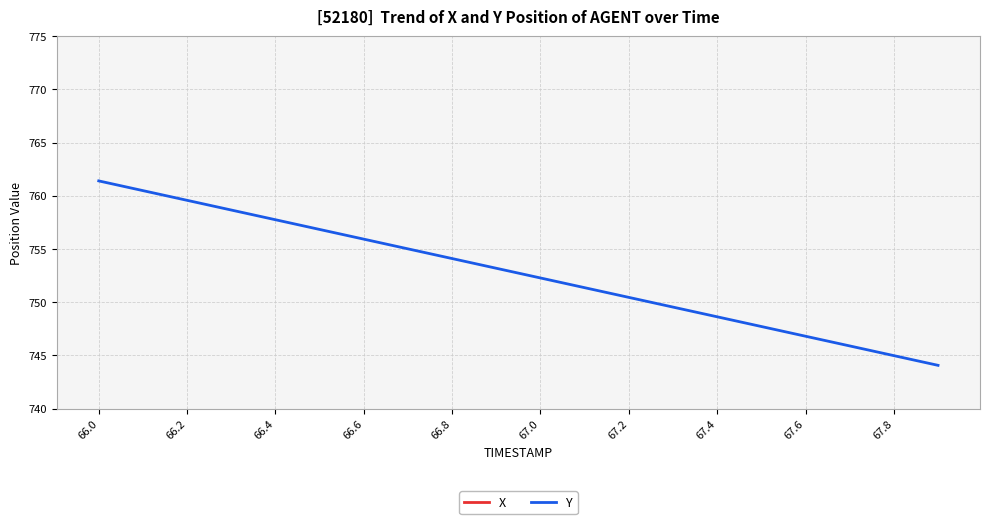

What is the maximum value for Y?

761.4